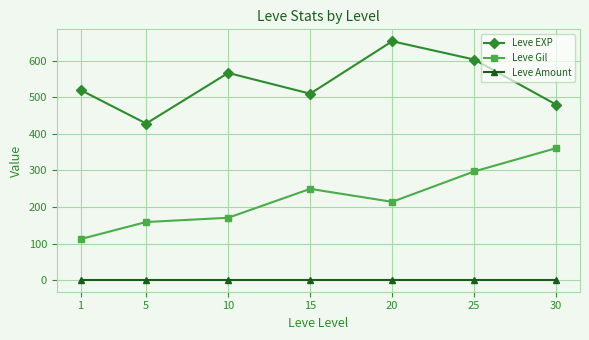

Rank the series by their average value, from lowest to highest.

Leve Amount, Leve Gil, Leve EXP